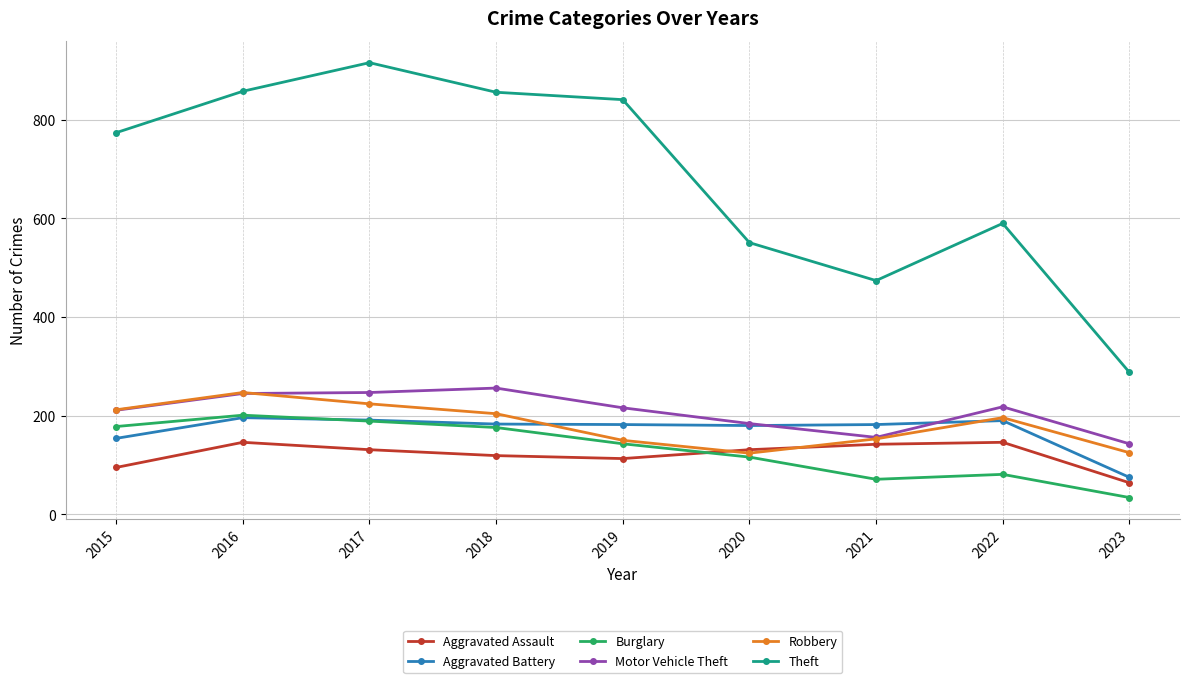

What is the difference between the maximum and minimum values in the Motor Vehicle Theft series?

113